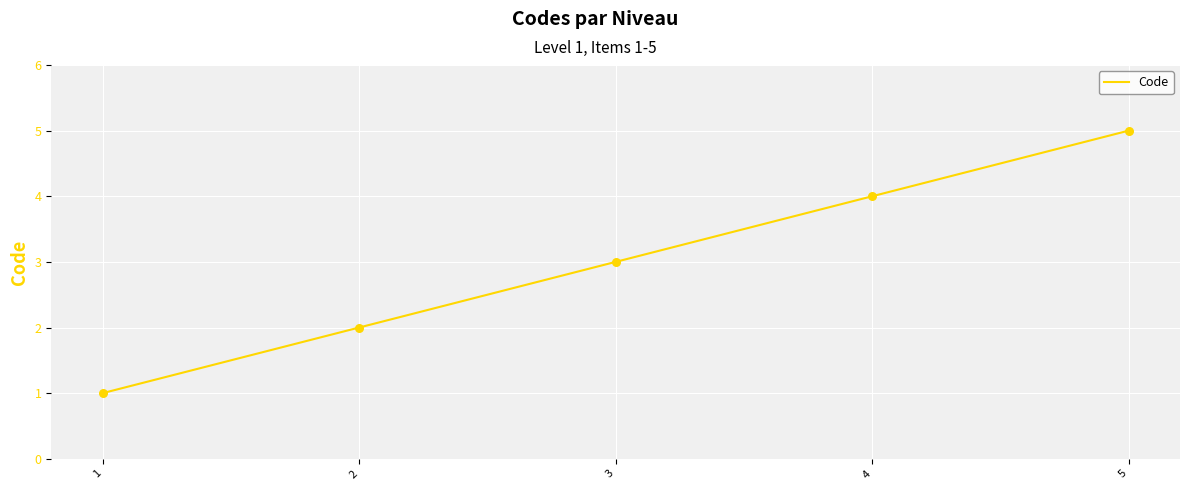

What is the ratio of the value at 5 to the value at 3?

1.7